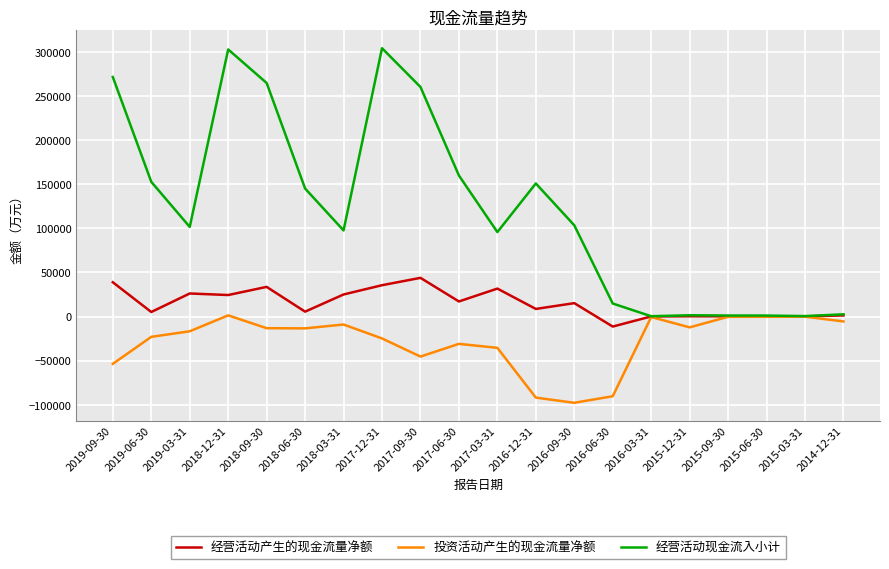

Does the chart have visible grid lines?

Yes